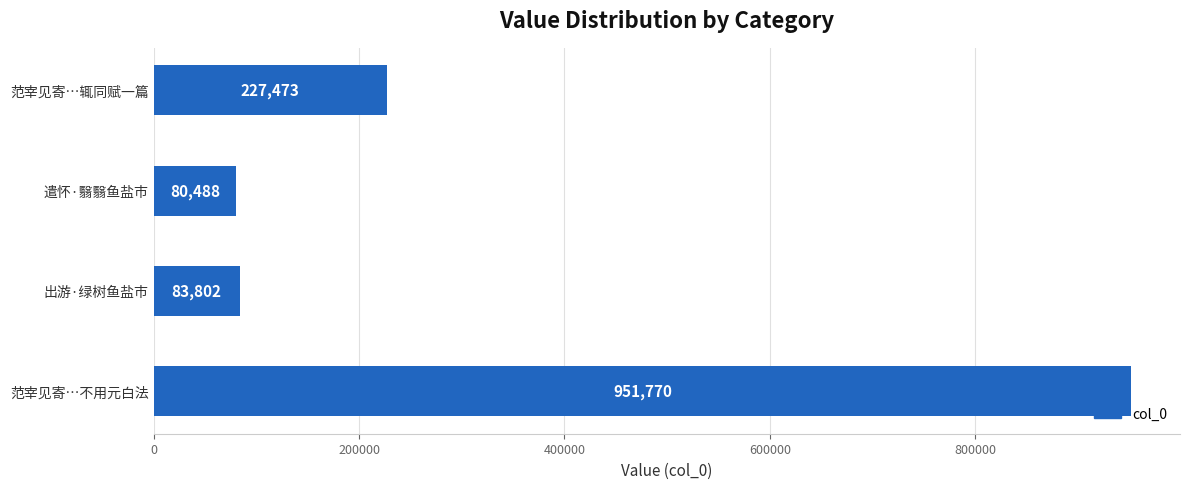

How many values are below 227473?

2